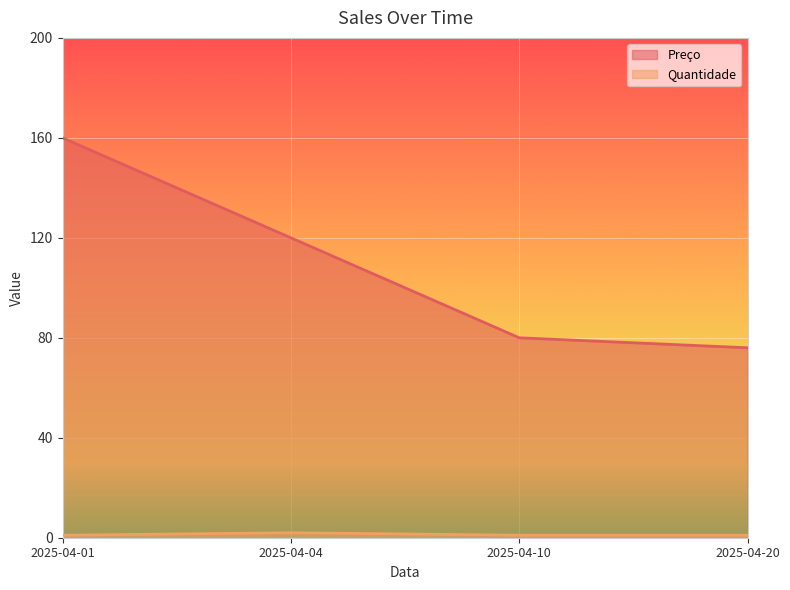

Rank the series by their maximum value, from highest to lowest.

Preço, Quantidade